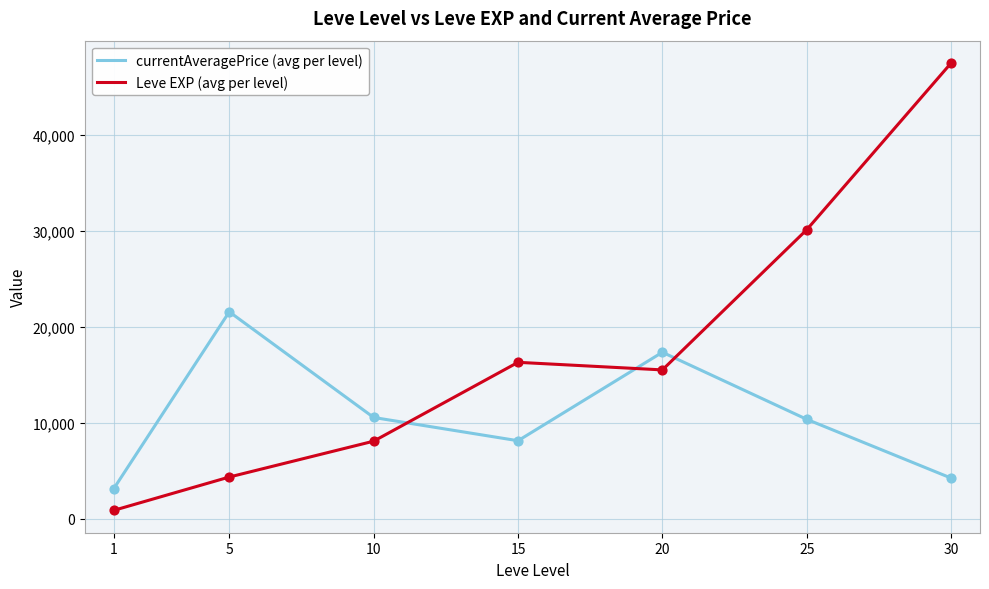

At how many categories does at least one series exceed 39037?

1